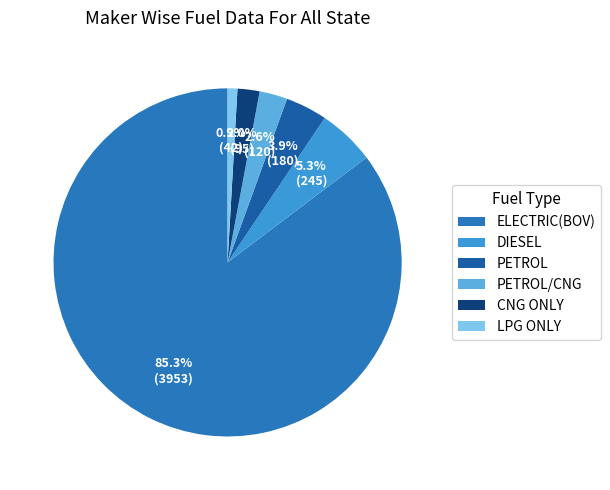

Does any single category account for the majority?

Yes